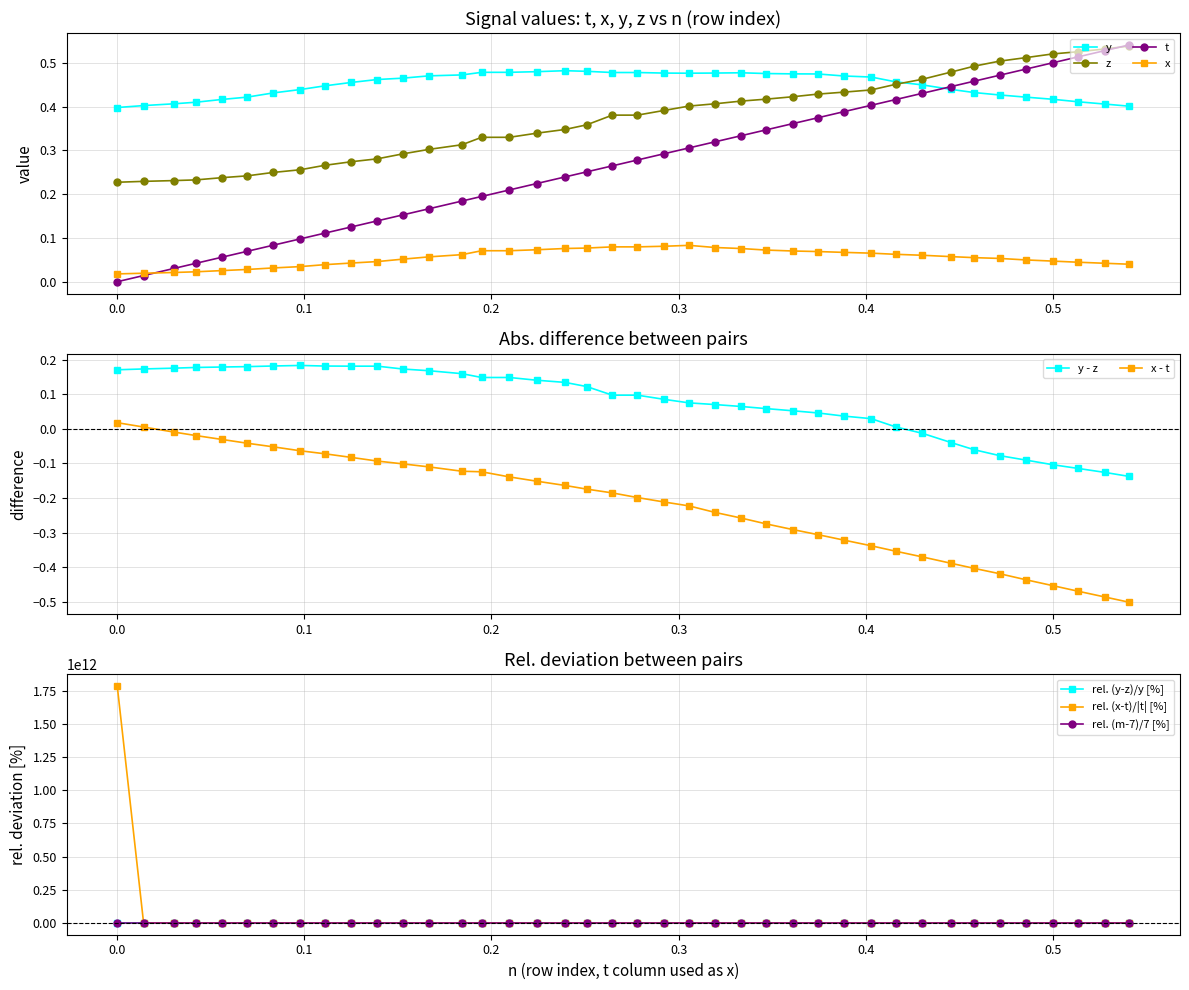

True or false: y - z and x - t intersect in this chart.

False